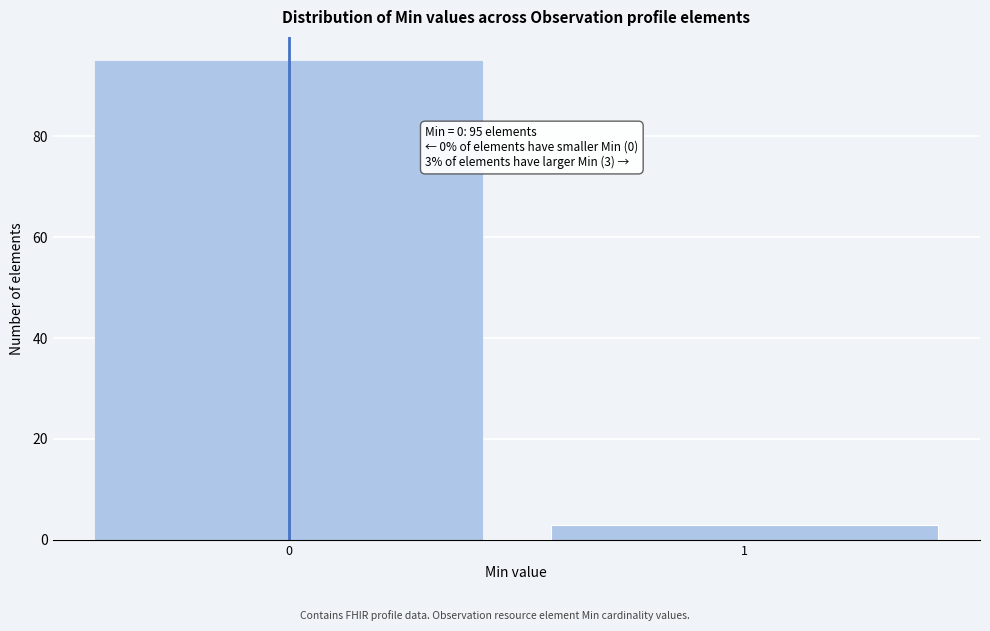

Reading left to right, list all the values displayed in this chart.

0=95	1=3